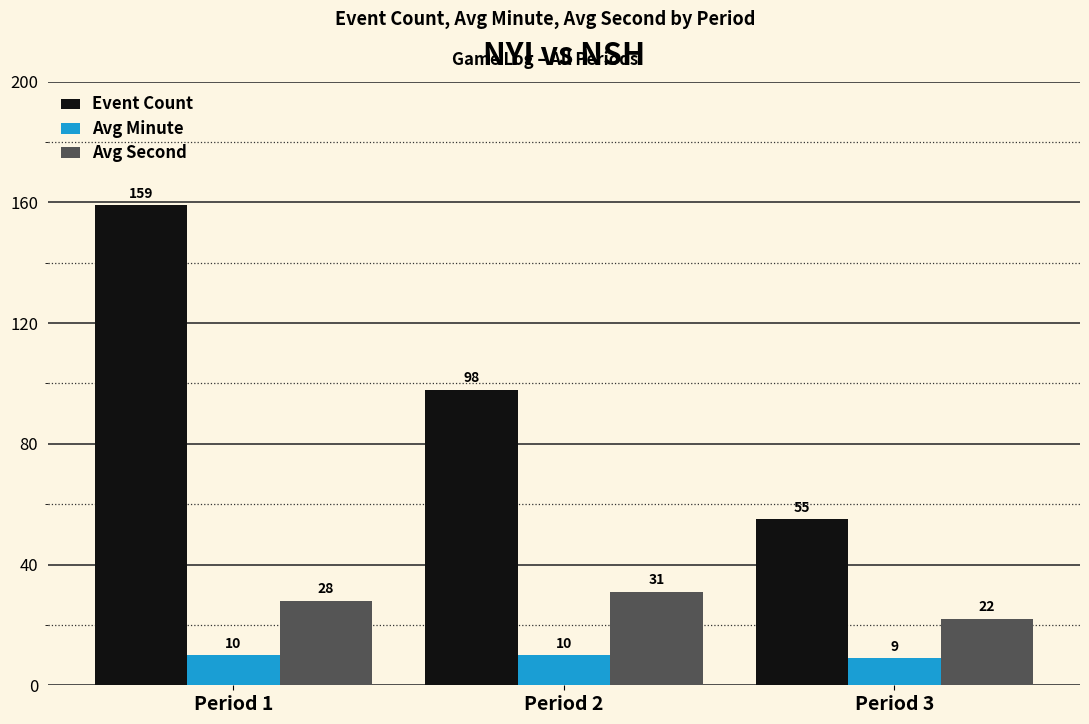

Where is Avg Second nearest to the value 26?

Period 1